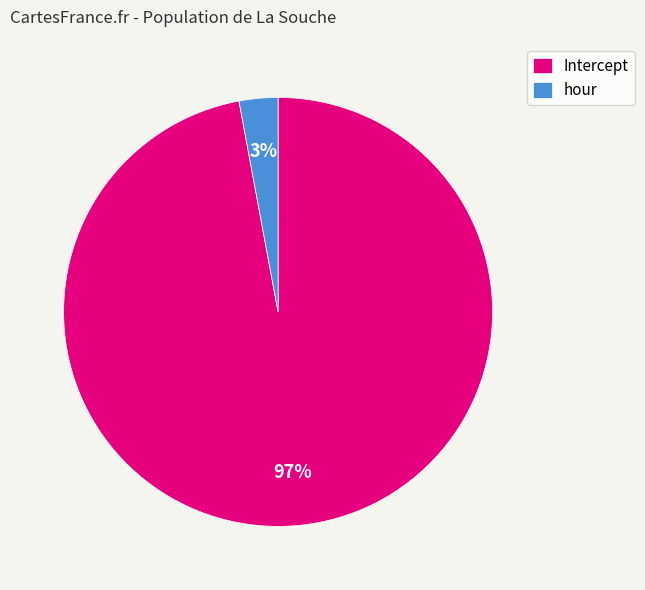

Which has a higher value, hour or Intercept?

Intercept